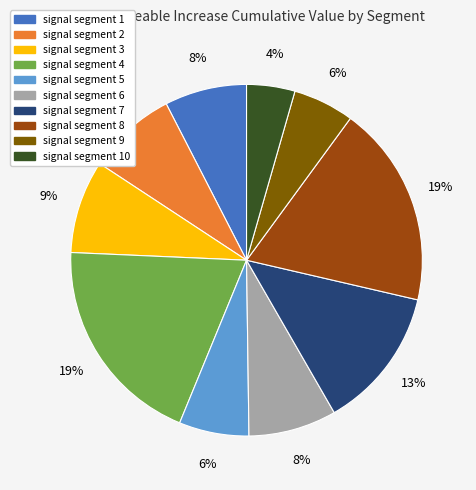

Do signal segment 1 and signal segment 8 together represent more than half of the pie?

No